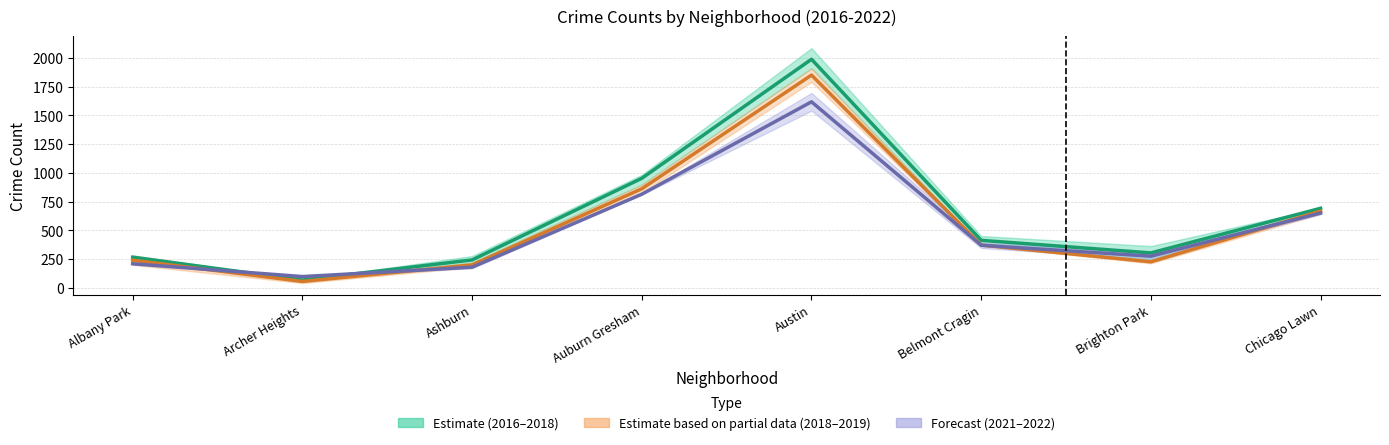

How many data points in 2016–2018 center are above 413?

3